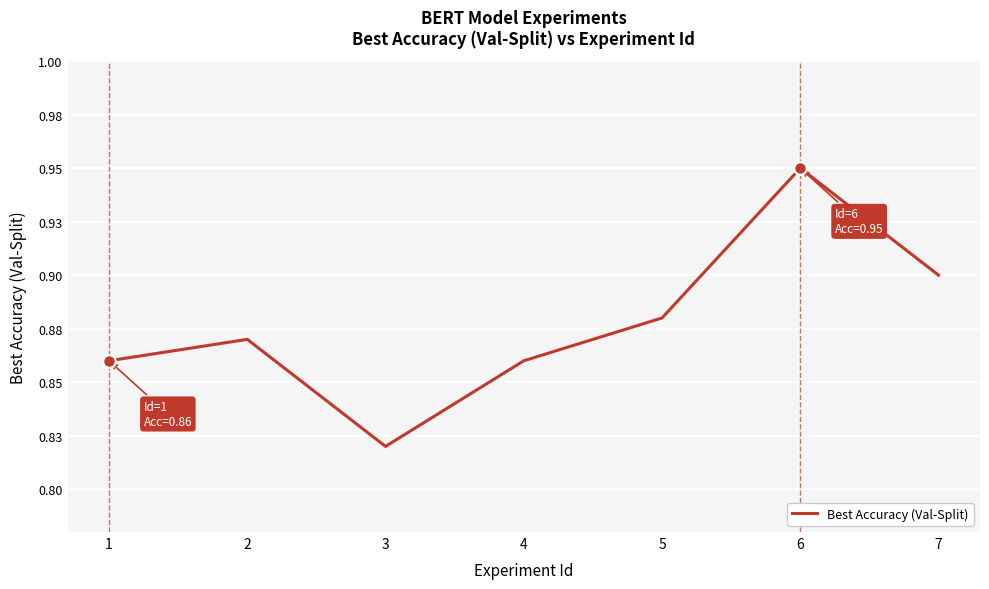

True or false: the data shows 0.2 at 5.

False